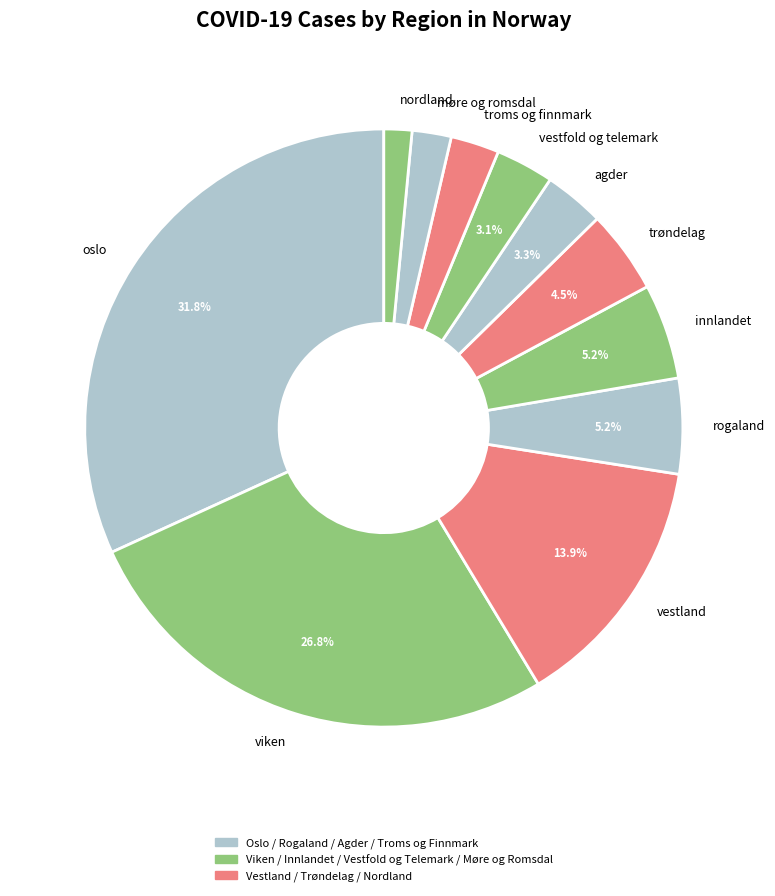

Is the sum of oslo and rogaland greater than half?

No